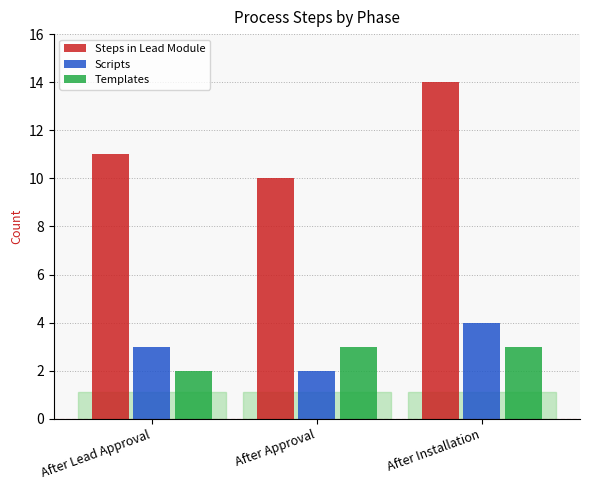

What is the difference between the Steps in Lead Module values at After Lead Approval and After Approval?

1